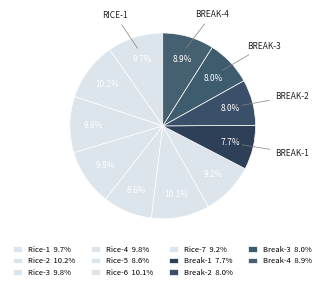

Is the sum of Rice-7 and Break-1 greater than half?

No